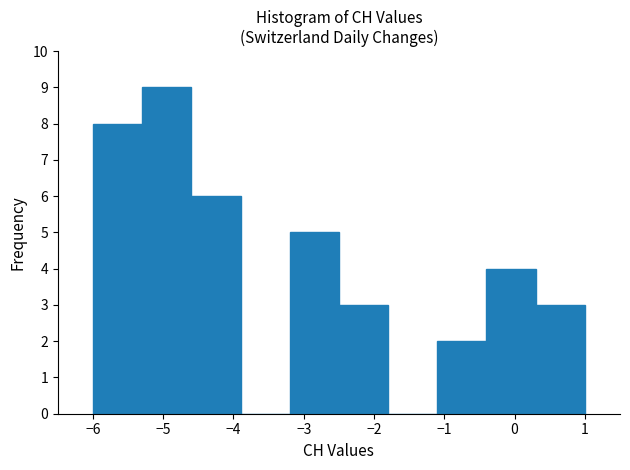

Reading left to right, list every bar in this chart as the range it spans on the x-axis followed by its height. The values are not printed on the chart, so give them approximately, as read against the axis.

-6.0 to -5.3: 8
-5.3 to -4.6: 9
-4.6 to -3.9: 6
-3.9 to -3.2: 0
-3.2 to -2.5: 5
-2.5 to -1.8: 3
-1.8 to -1.1: 0
-1.1 to -0.4: 2
-0.4 to 0.3: 4
0.3 to 1.0: 3